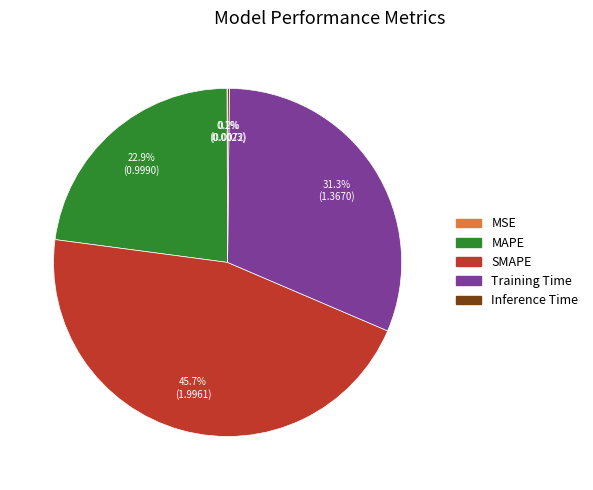

To the nearest percent, what percentage of the pie is MAPE?

23%